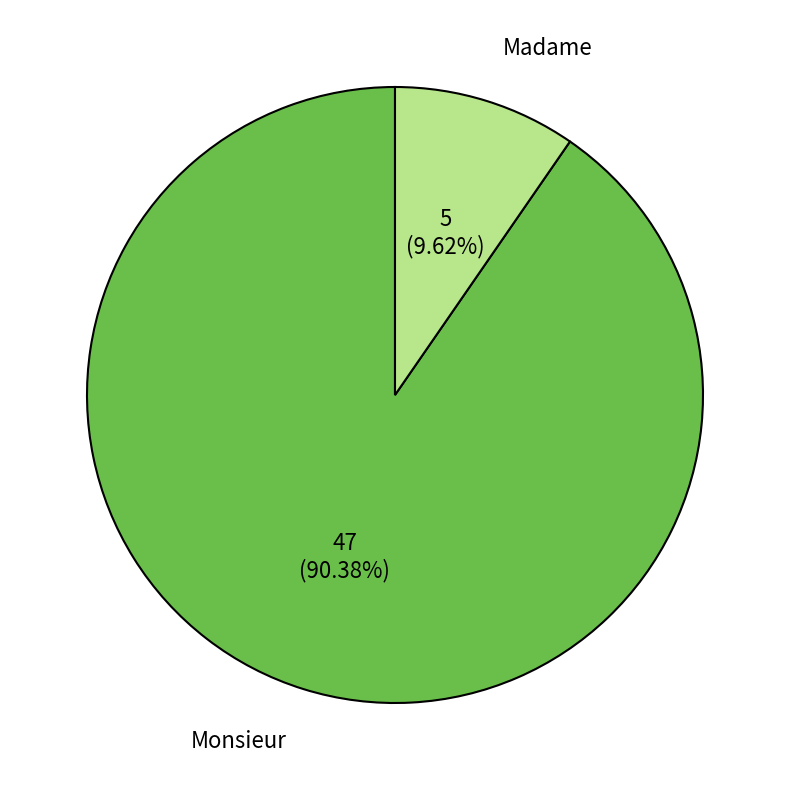

What is the smallest slice in the pie chart?

Madame